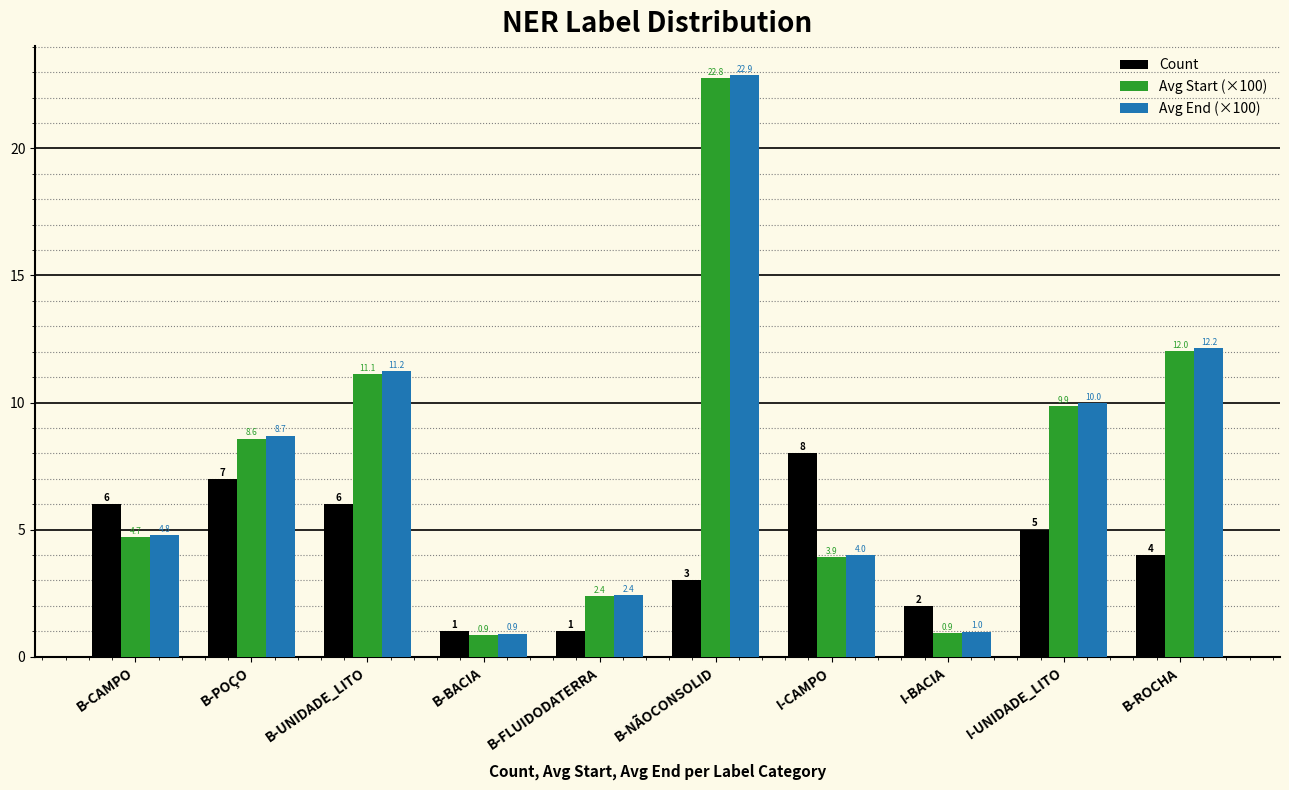

List the series in order of their peak value, lowest first.

Count, Avg Start (×100), Avg End (×100)